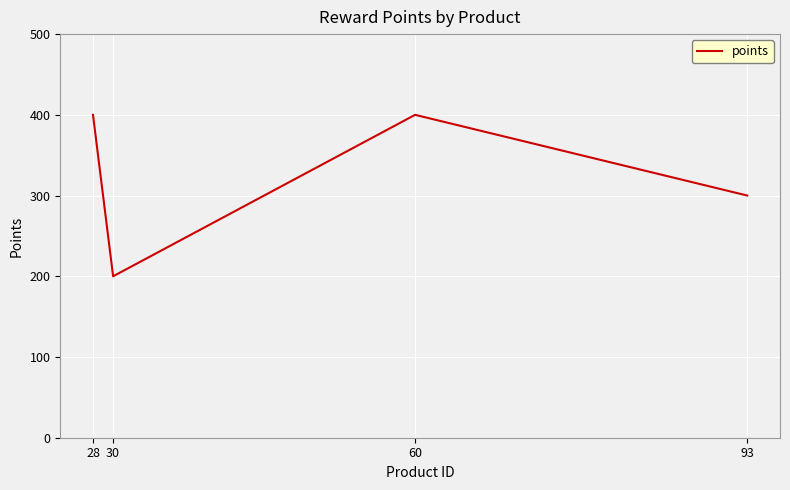

What is the difference between the second highest and minimum values?

200